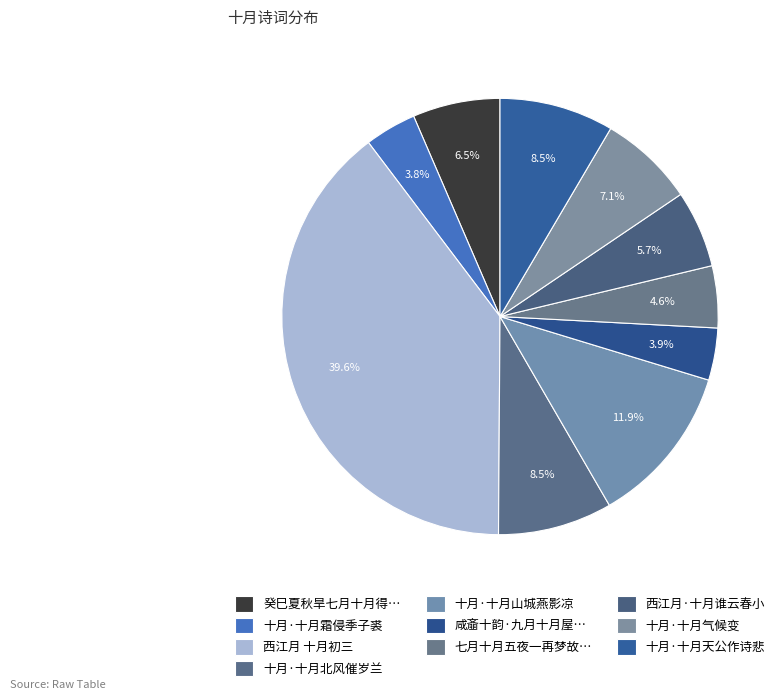

Which slice is the smallest?

十月·十月霜侵季子裘